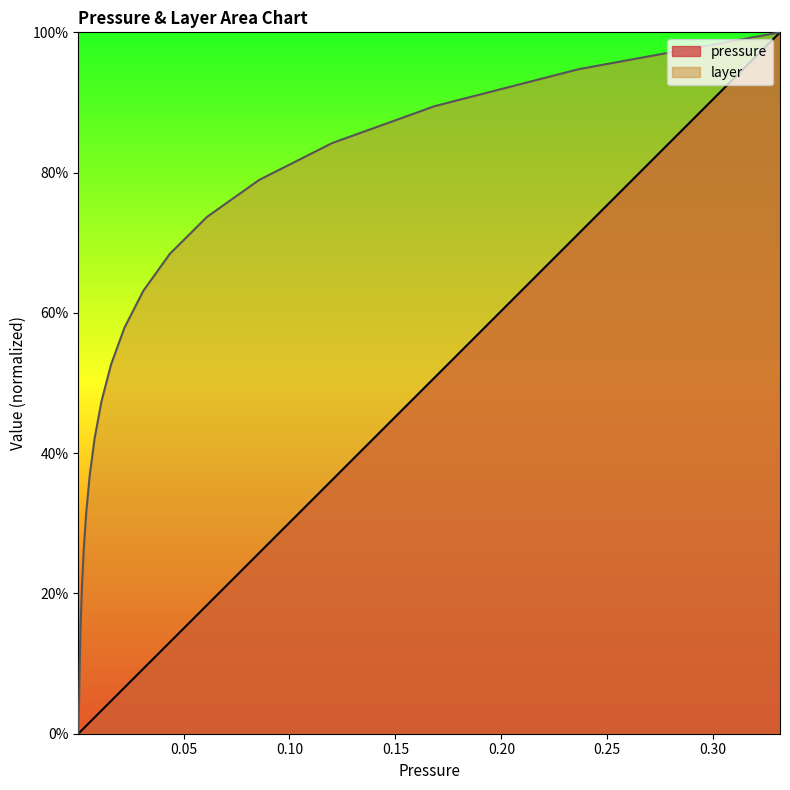

Between 0.0020704 and 0.01124335, which series saw the biggest shift?

layer